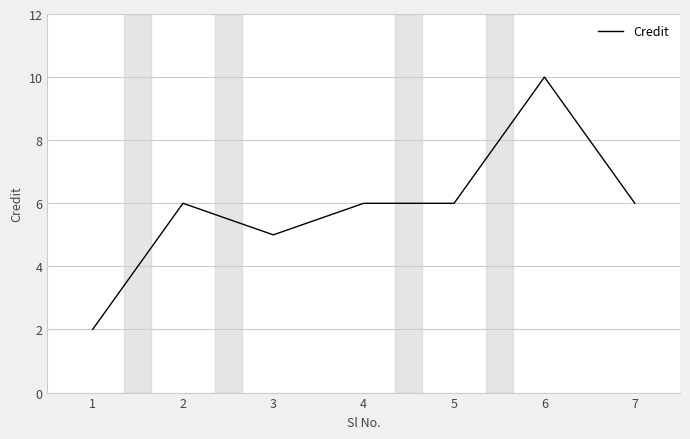

Reading left to right, transcribe all the data shown in this chart.

2	6	5	6	6	10	6